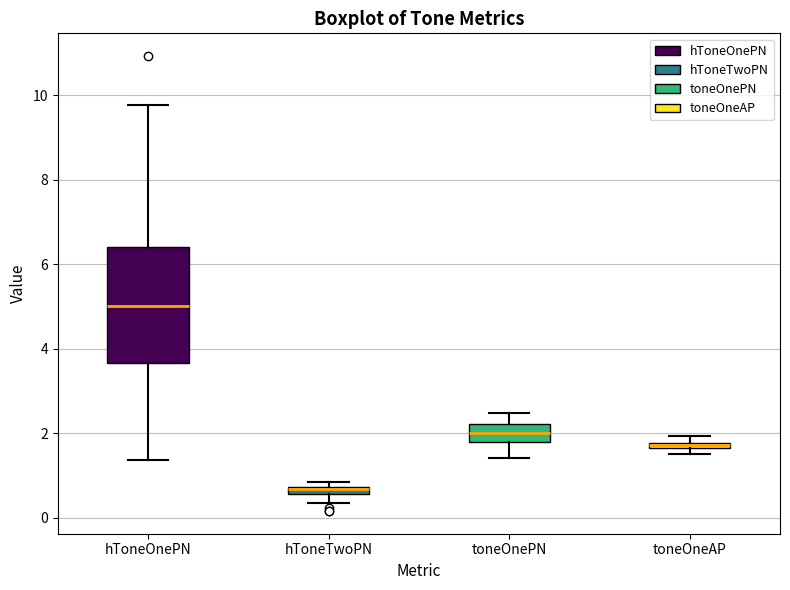

Which box's median line is the lowest?

hToneTwoPN